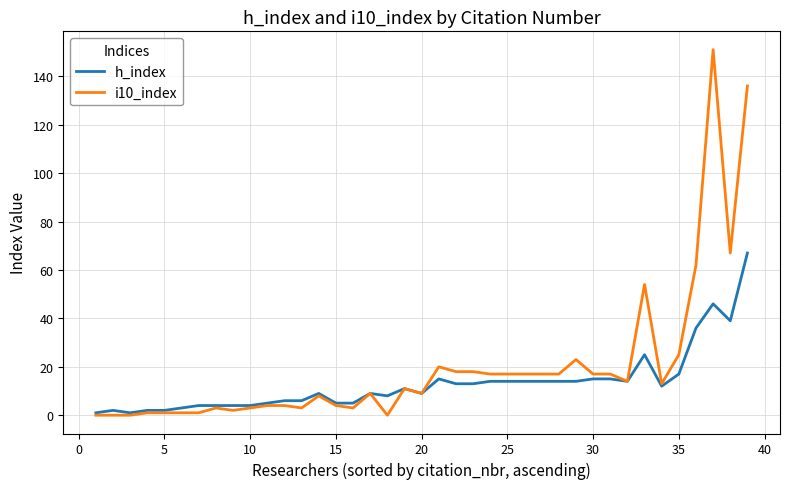

Reading left to right, what are all the values shown in this chart?

h_index: 1	2	1	2	2	3	4	4	4	4	5	6	6	9	5	5	9	8	11	9	15	13	13	14	14	14	14	14	14	15	15	14	25	12	17	36	46	39	67
i10_index: 0	0	0	1	1	1	1	3	2	3	4	4	3	8	4	3	9	0	11	9	20	18	18	17	17	17	17	17	23	17	17	14	54	13	25	62	151	67	136